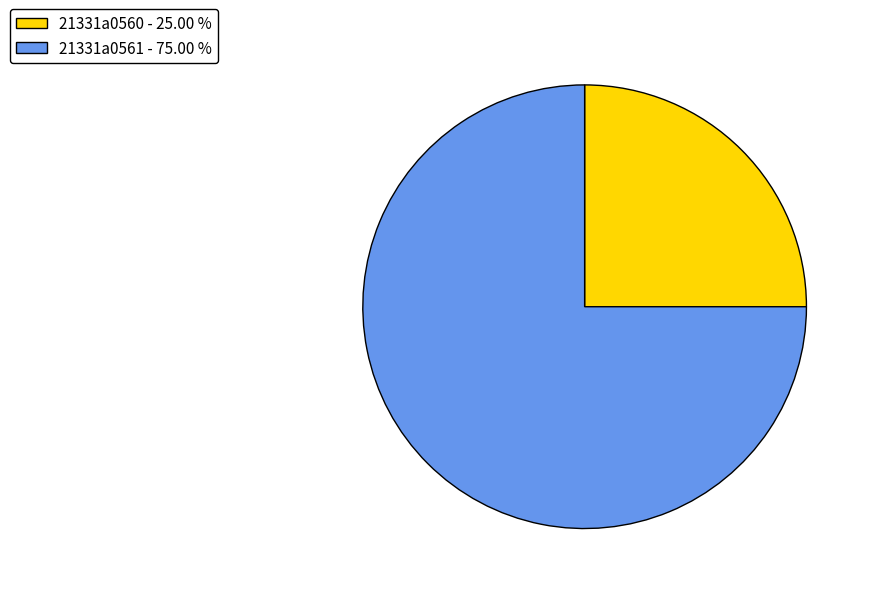

Approximately how many times larger is the value at 21331a0561 - 75.00 % compared to 21331a0560 - 25.00 %?

3.0